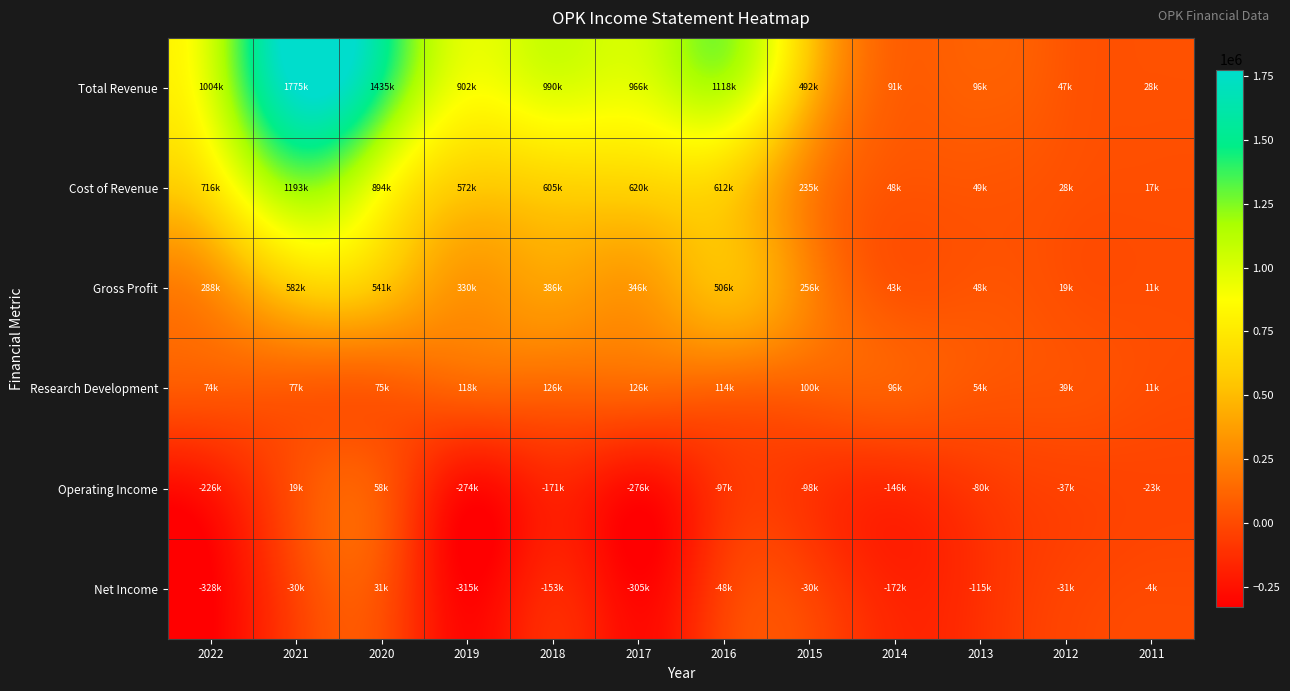

Which category has the lowest value across all series?

2022